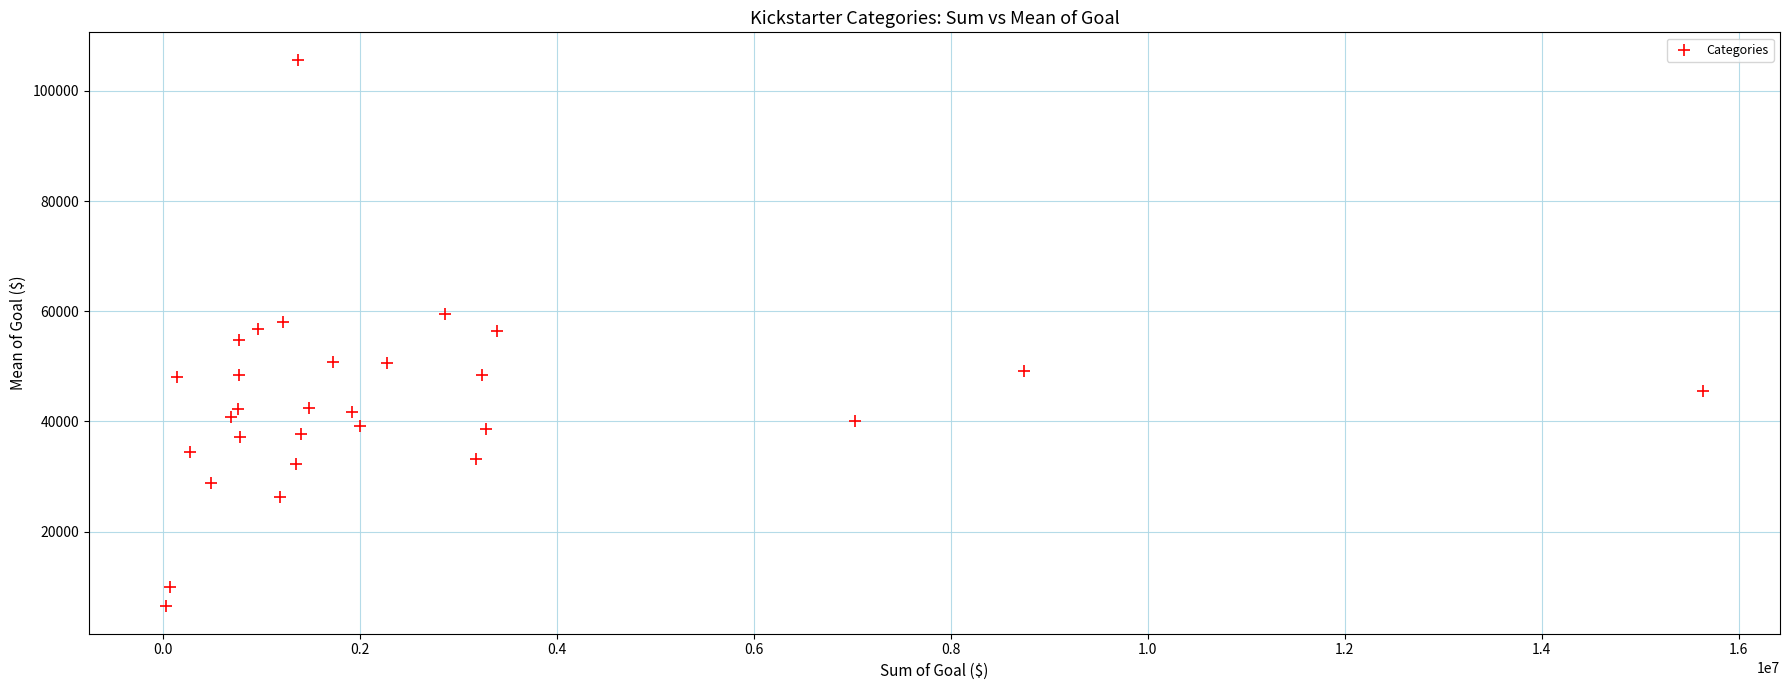

What is the range of X values (max minus min)?

15612200.0